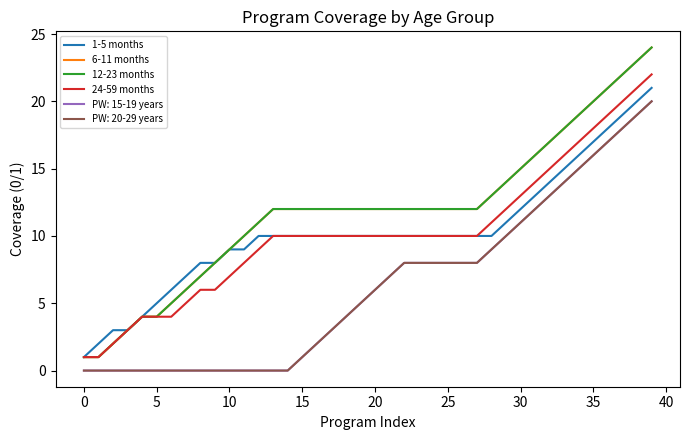

Is this an area chart (filled region under the line)?

No